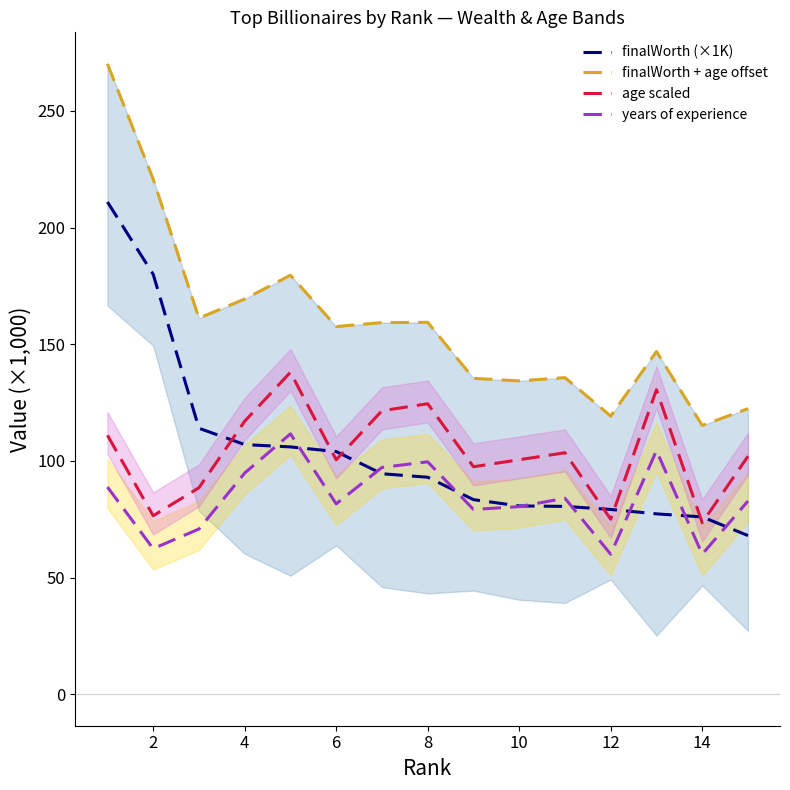

Is this an area chart (filled region under the line)?

No